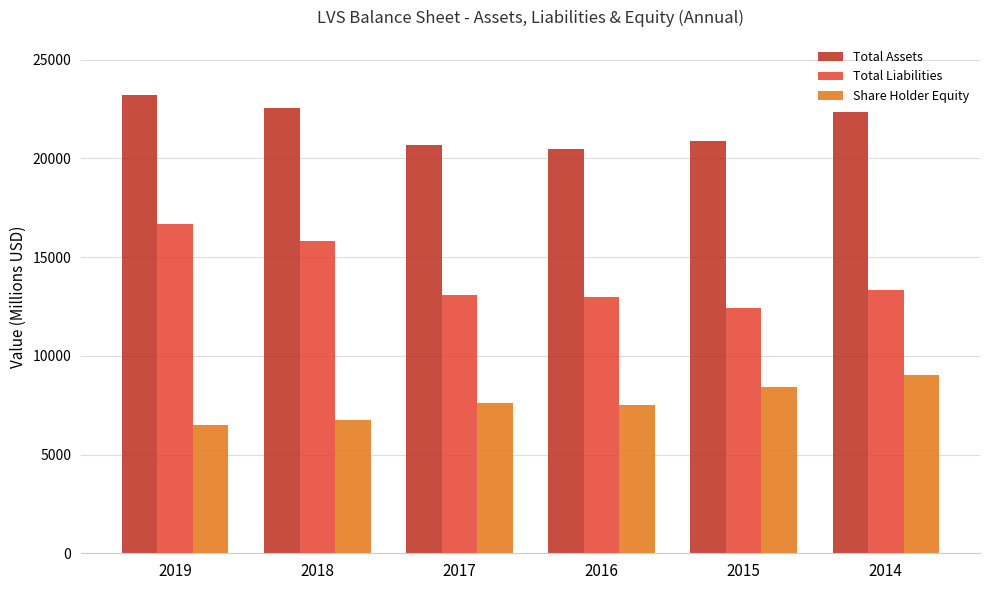

The value of Share Holder Equity at 2015 is 8418.0. True or false?

True